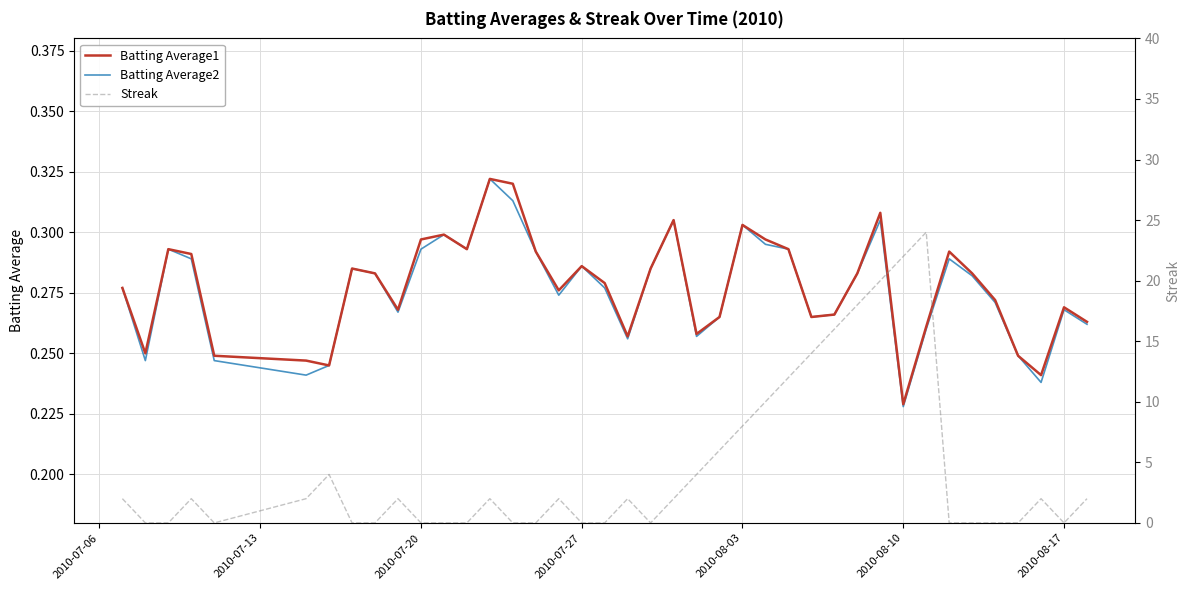

At which label is Batting Average2 closest to 0?

2010-08-10